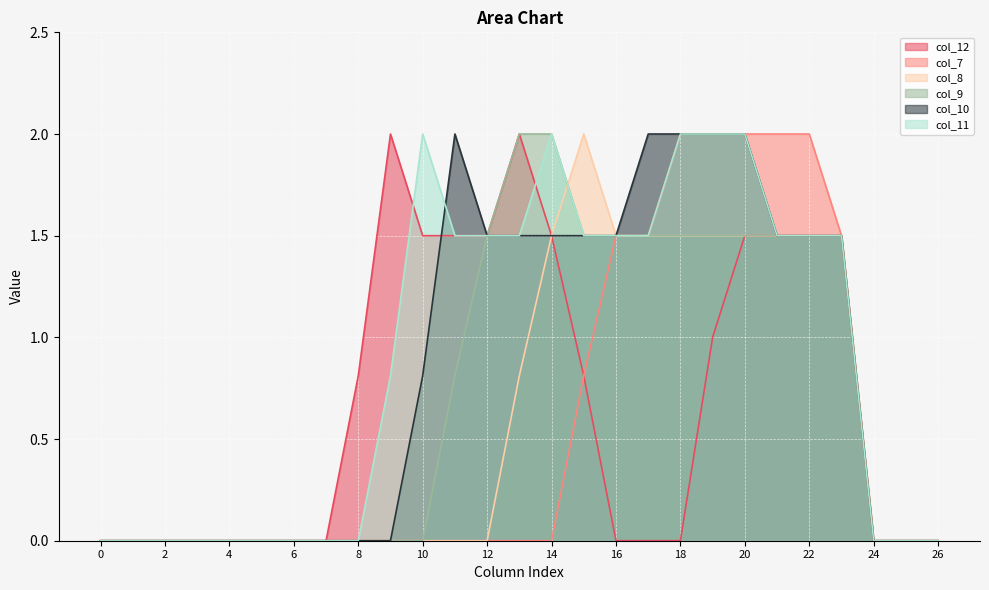

At how many categories does at least one series exceed 0?

16